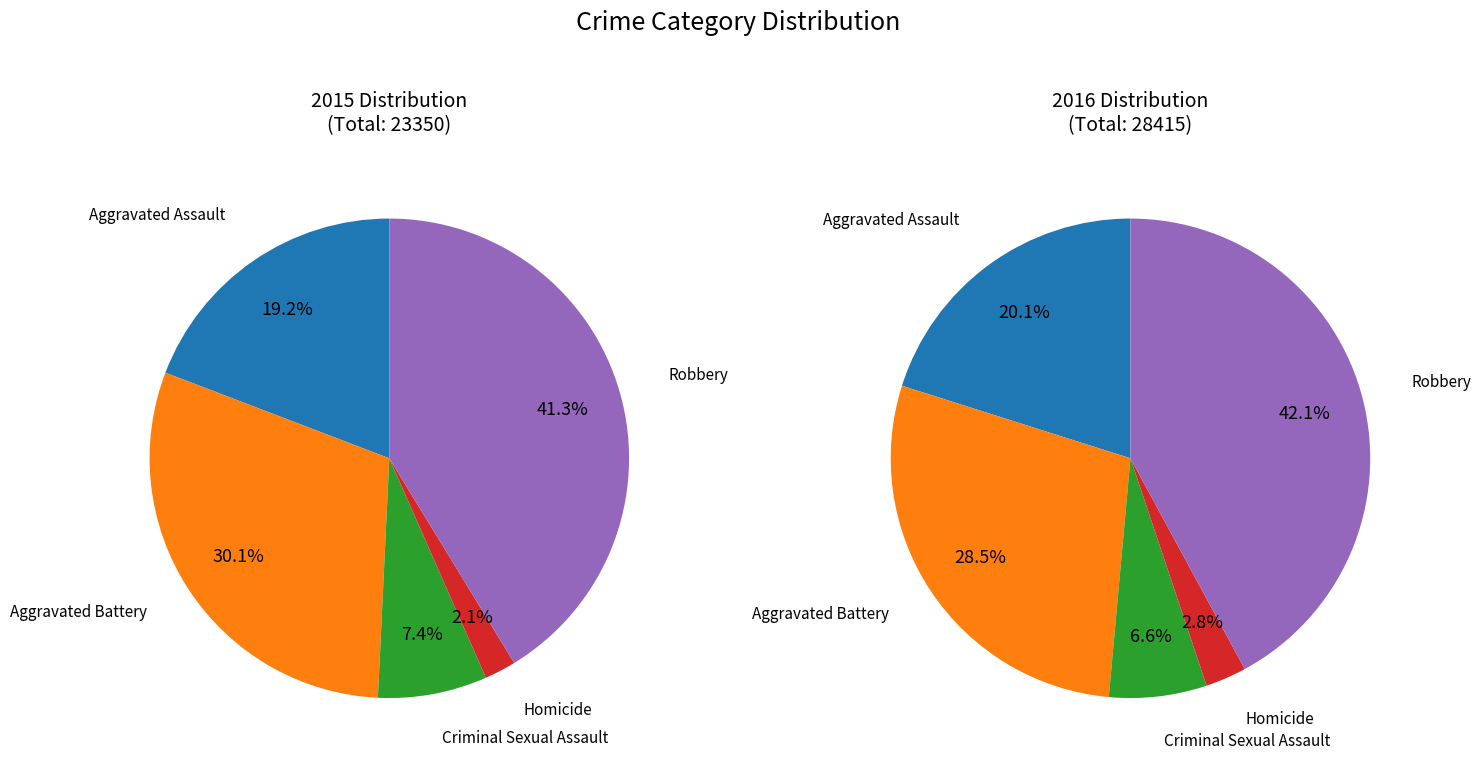

Rank the series at Aggravated Assault from highest to lowest value.

values_2016, values_2015